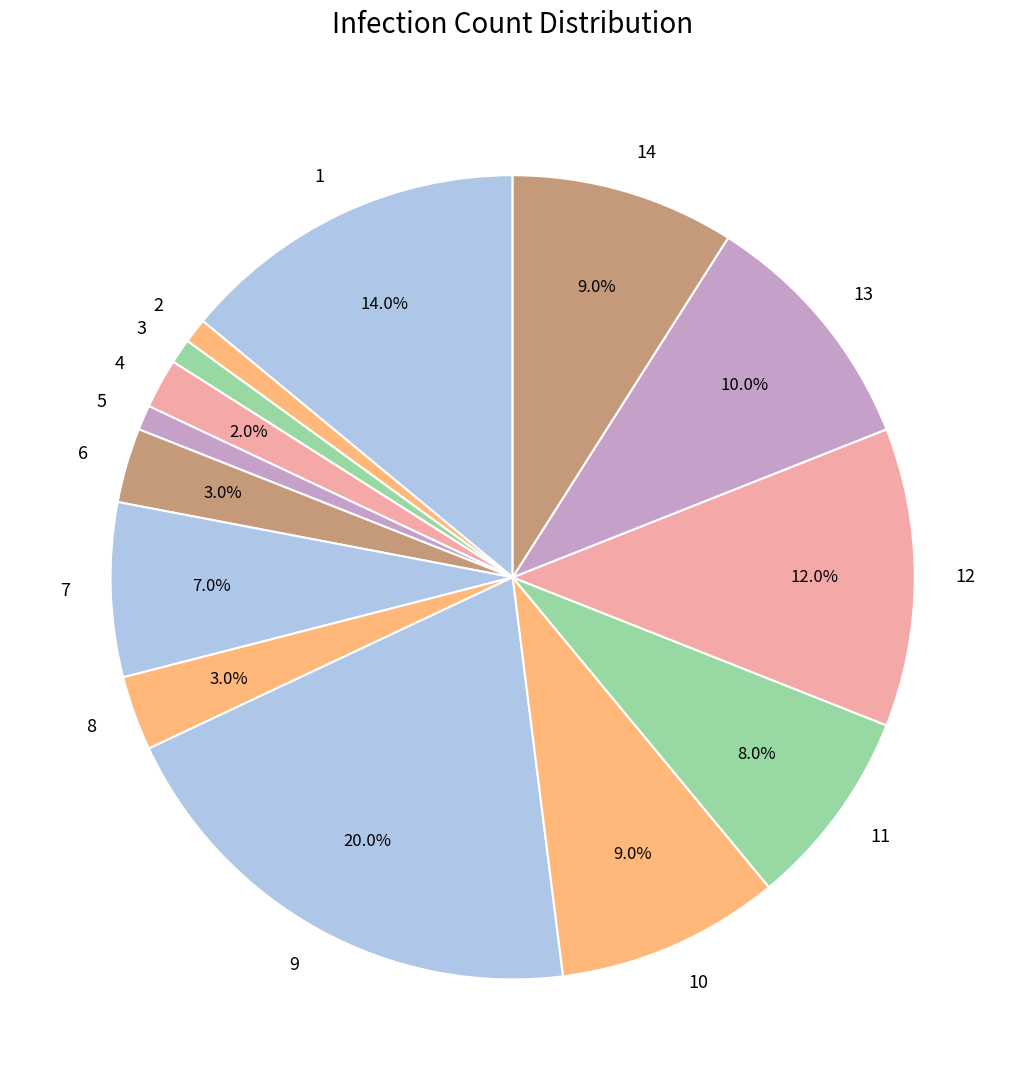

Approximately how many times larger is the value at 1 compared to 14?

1.6